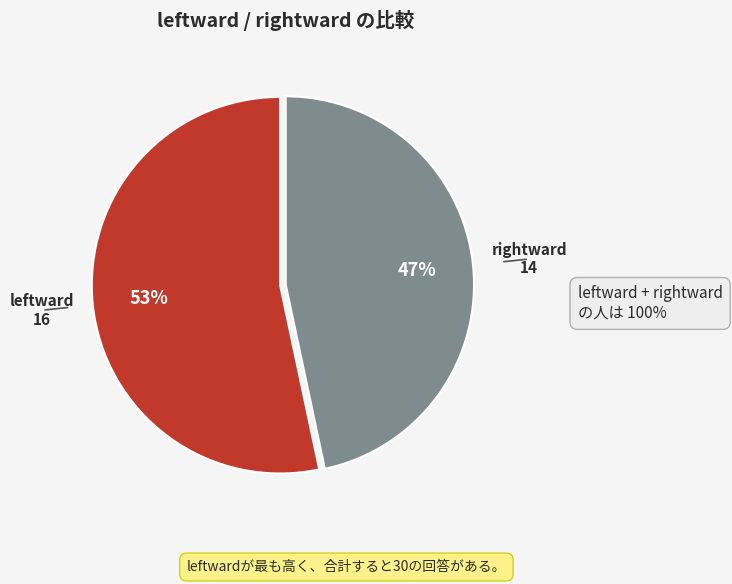

To the nearest percent, what is the combined percentage of rightward and leftward?

100%